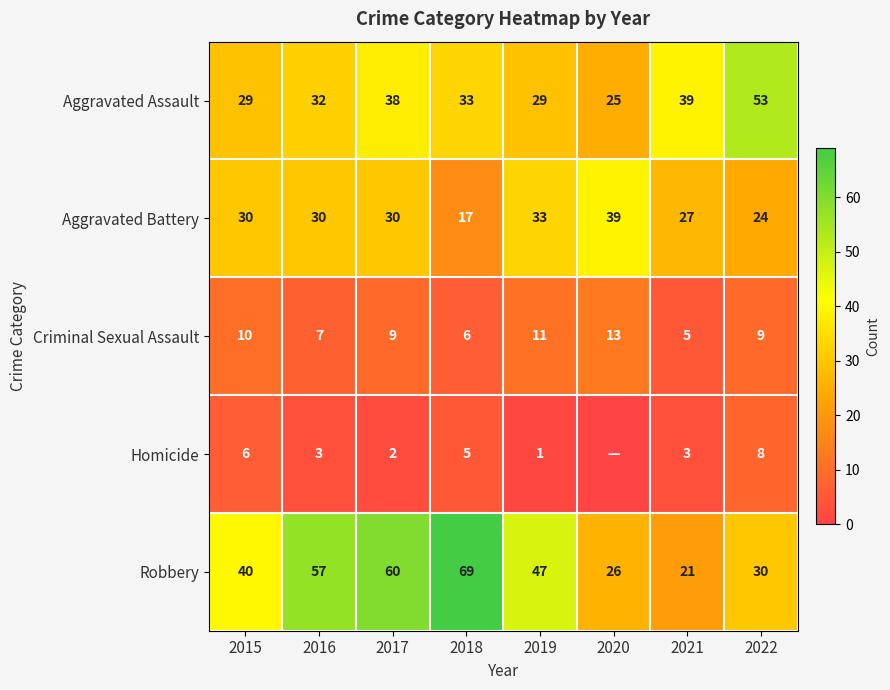

What is the difference between the maximum and minimum values in the Aggravated Battery series?

22